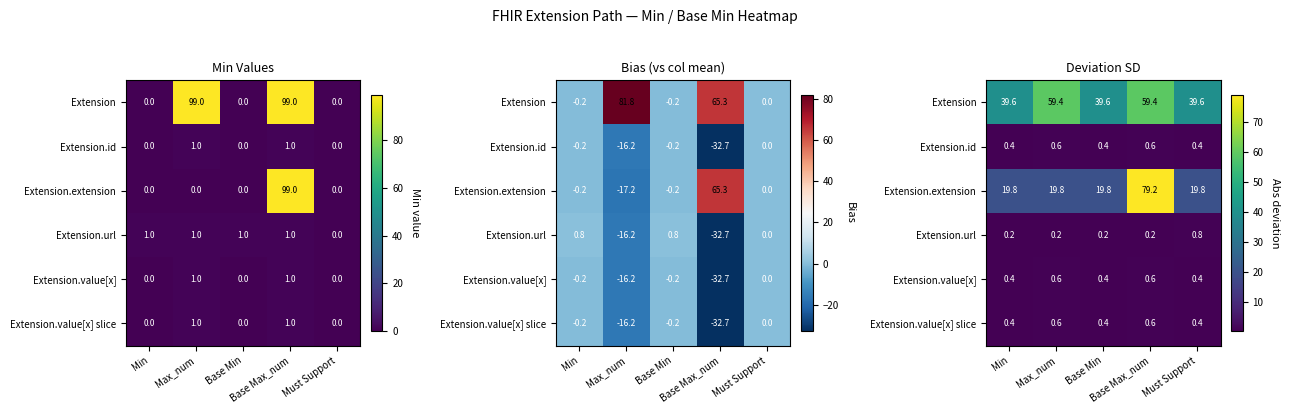

The Extension series shows 39.6 at Base Min. True or false?

True